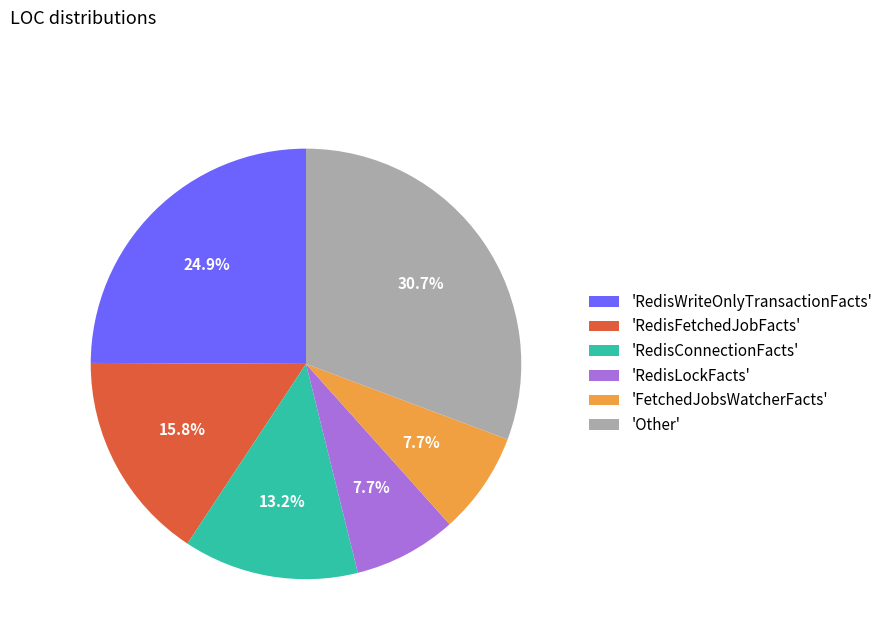

Is there any slice that represents more than half of the pie?

No